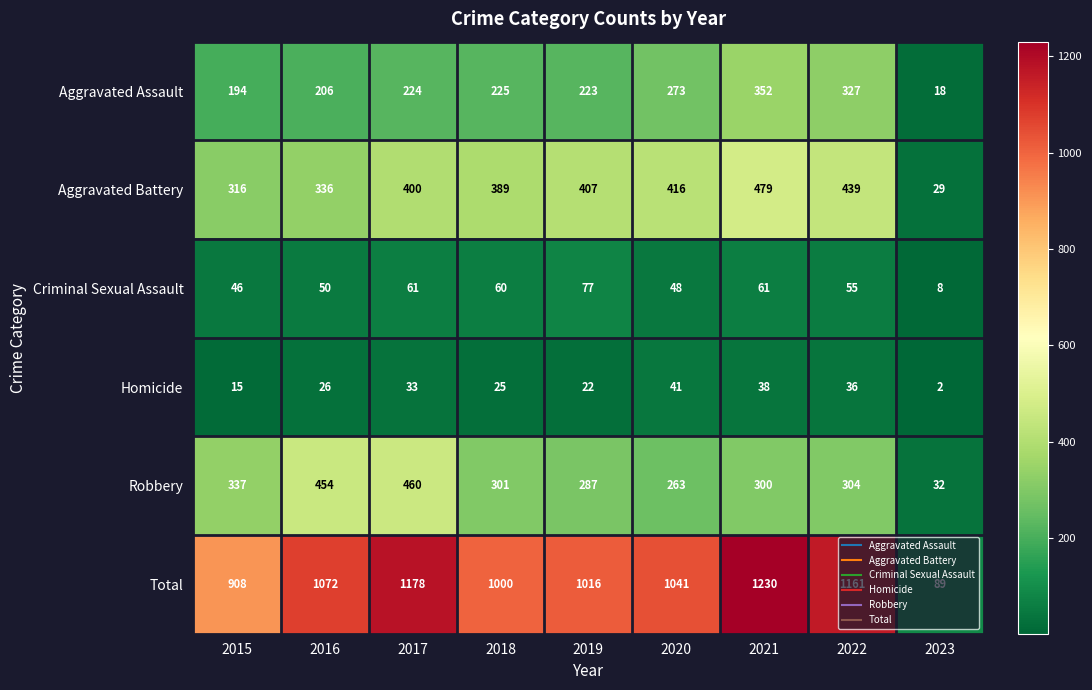

List the series in order of their peak value, lowest first.

Homicide, Criminal Sexual Assault, Aggravated Assault, Robbery, Aggravated Battery, Total